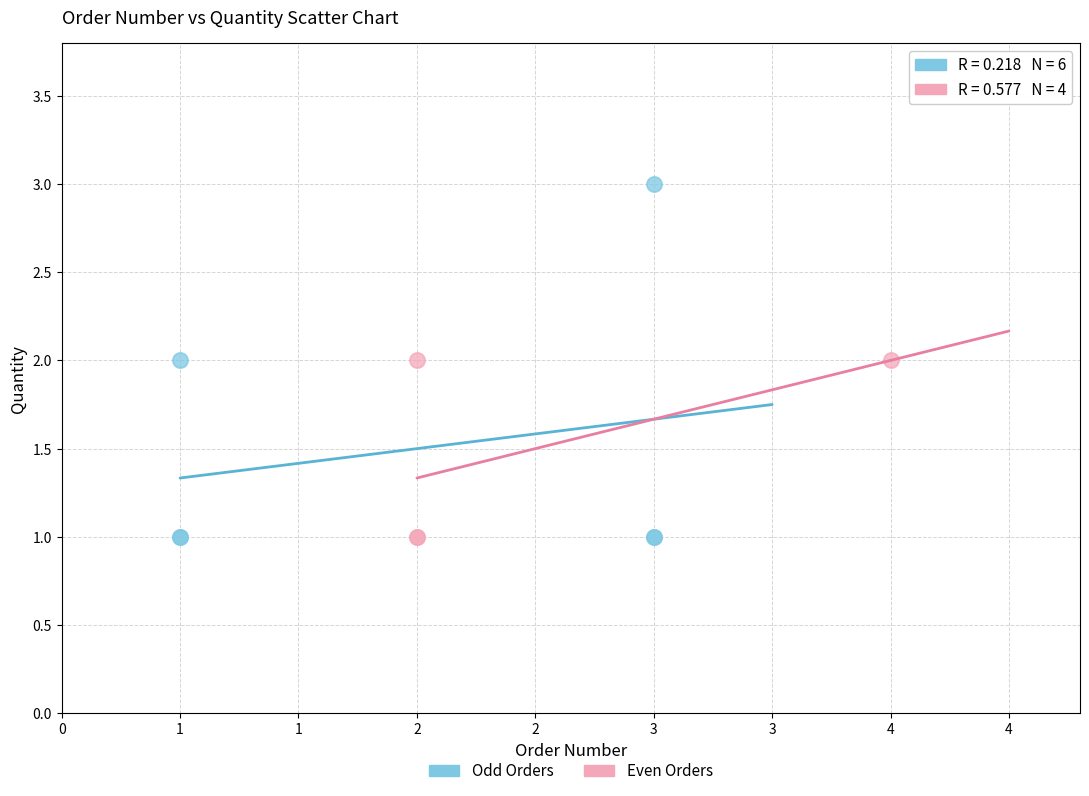

Which series has the widest spread of Y values?

Odd Orders